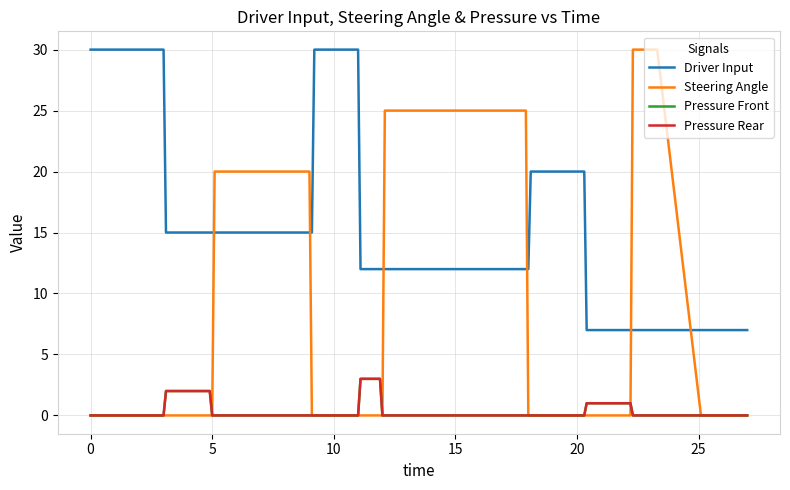

What is the sum of all Pressure Front values?

12